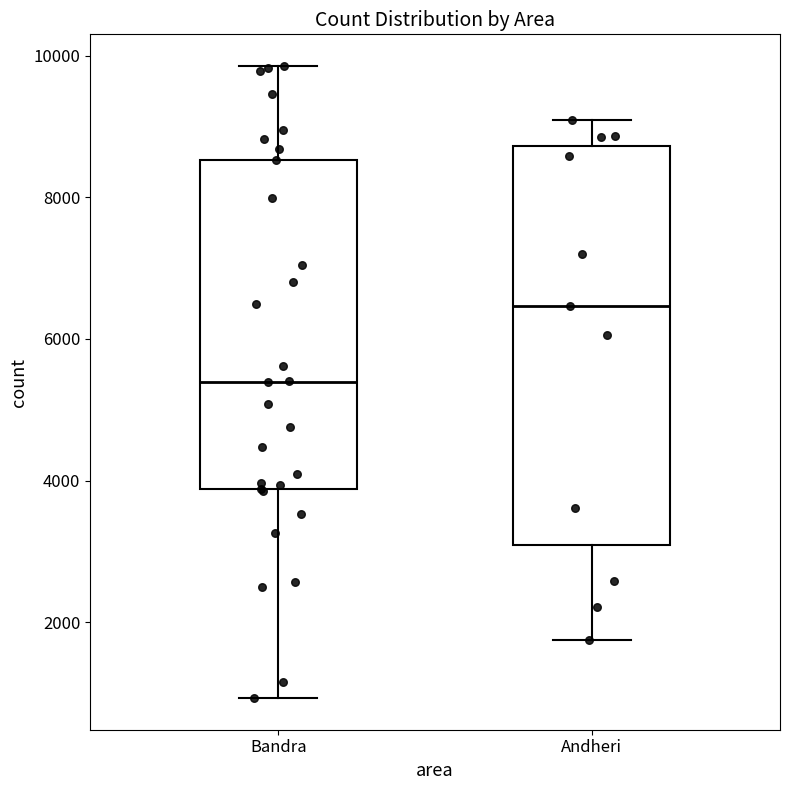

Reading left to right, transcribe this box plot: for each box, give where its median line is, the range the box spans, and where its two whiskers end, as read against the y-axis. The values are not printed on the chart, so give them approximately, as read against the axis.

Bandra: median 5400, box 3800 to 8600, whiskers 1000 to 9800
Andheri: median 6400, box 3000 to 8800, whiskers 1800 to 9000